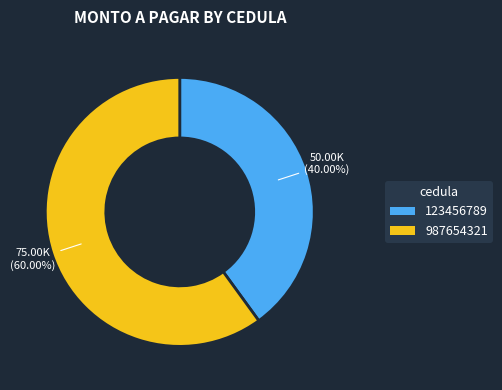

Is the sum of 123456789 and 987654321 greater than half?

Yes